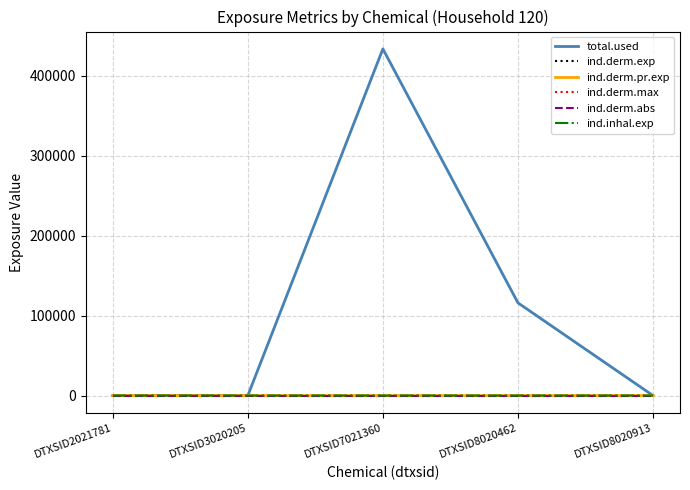

Does the chart have visible grid lines?

Yes